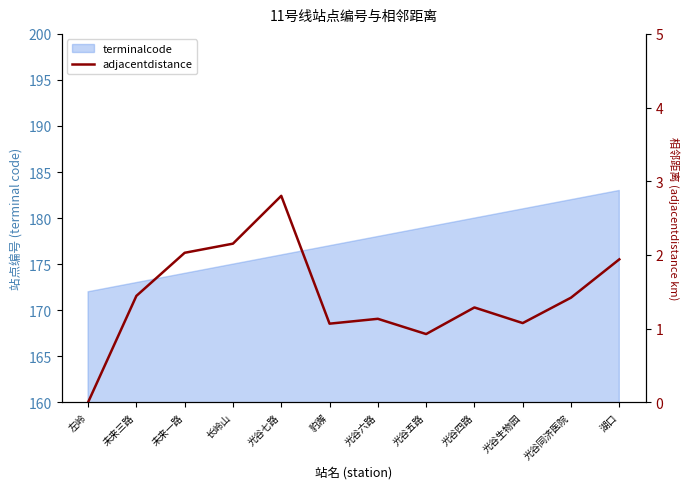

Is it true that the value at 长岭山 is 2.2?

True